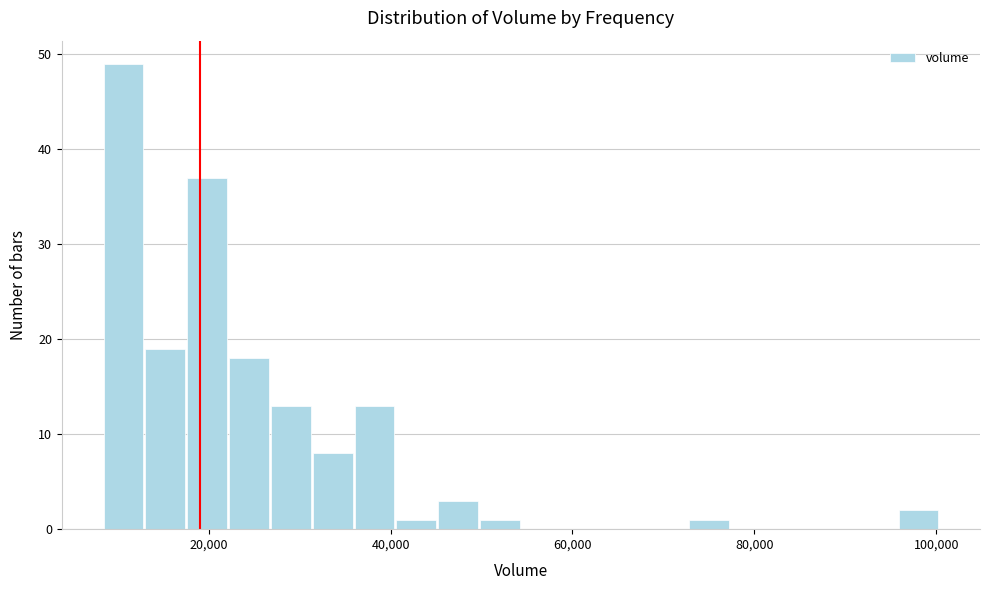

Around what value on the x-axis is the tallest bar? Give the approximate position of its centre, as read against the axis.

10000